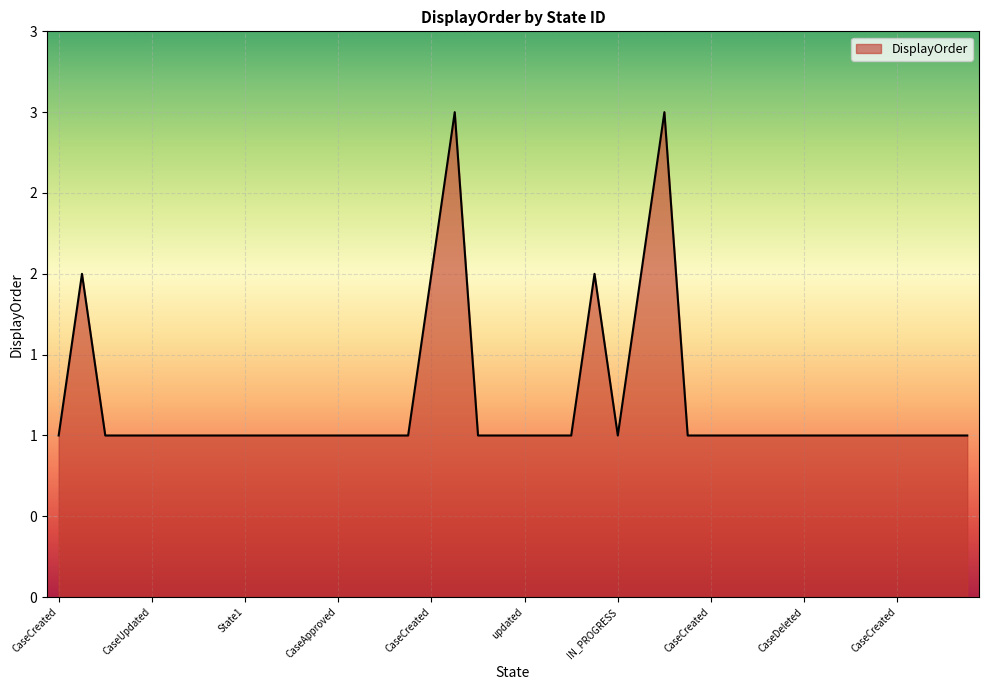

List the labels in order of value, largest first.

CaseCreated, CaseUpdated, CaseUpdated, CaseCreated, TODO, DONE, CaseCreated, CaseCreated, extraDetailsAdded, CaseUpdated, CaseCreated, CaseCreated, CaseCreated, State1, State2, CaseCreated, CaseCreated, CaseApproved, CaseCreated, CaseModified, CaseClosed, CaseCreated, CaseCreated, updated, CaseCreated, AfterEvent, IN_PROGRESS, CaseCreated, CaseCreated, CaseUpdated, CaseAmended, CaseRevoked, CaseDeleted, CaseUpdated2, CaseAmended2, CaseRevoked2, CaseCreated, CaseCreated, CaseCreated, CaseCreated